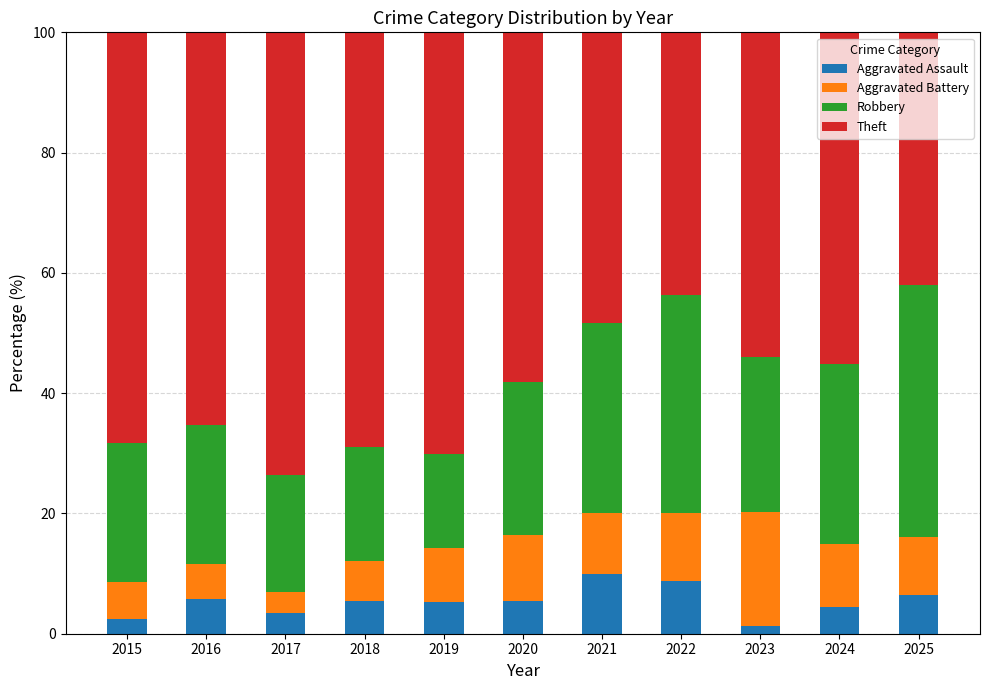

What is the maximum value for Aggravated Assault?

10.0